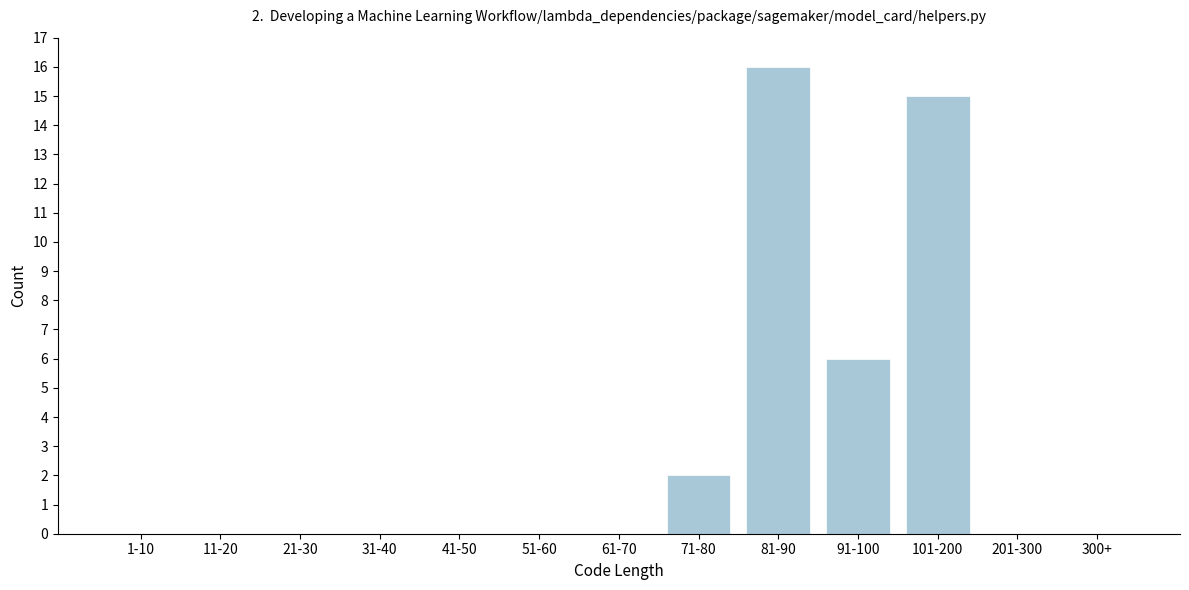

Reading right to left, extract all data points from this chart.

300+=0	201-300=0	101-200=15	91-100=6	81-90=16	71-80=2	61-70=0	51-60=0	41-50=0	31-40=0	21-30=0	11-20=0	1-10=0